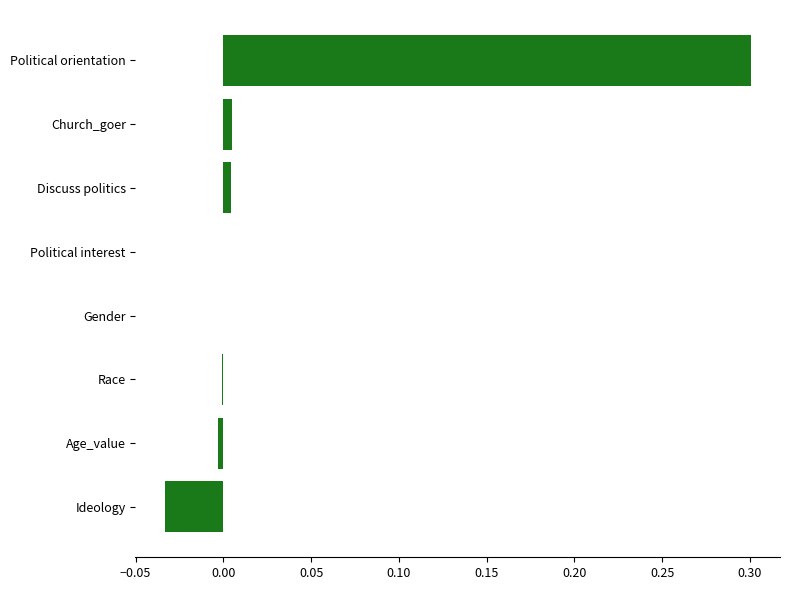

What is the sum of all values?

0.3